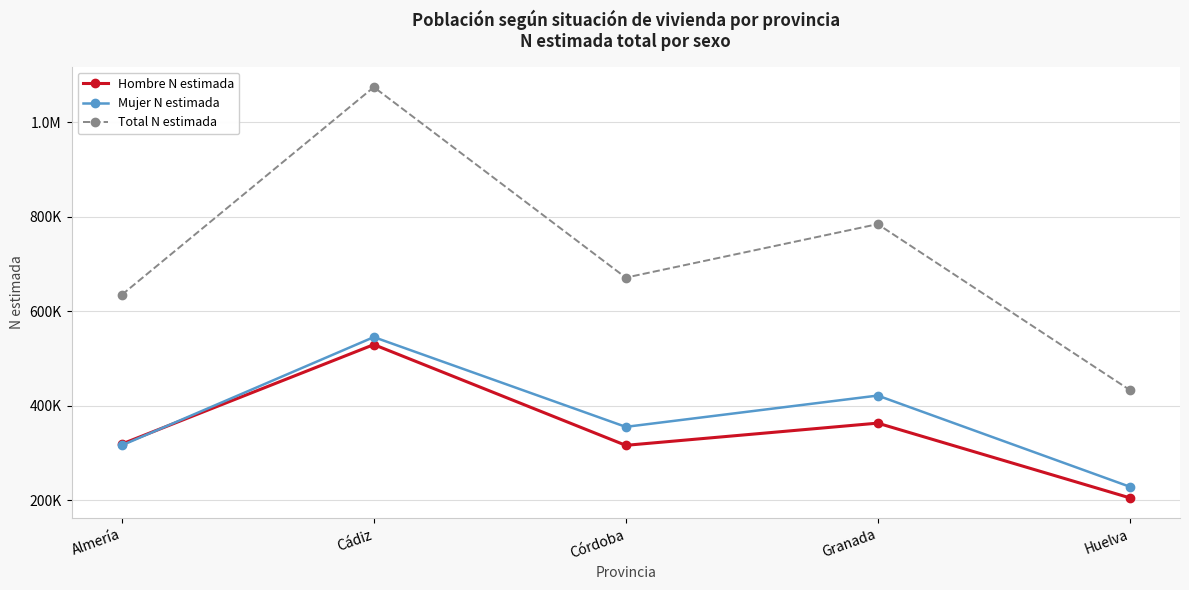

Does the chart have visible grid lines?

Yes